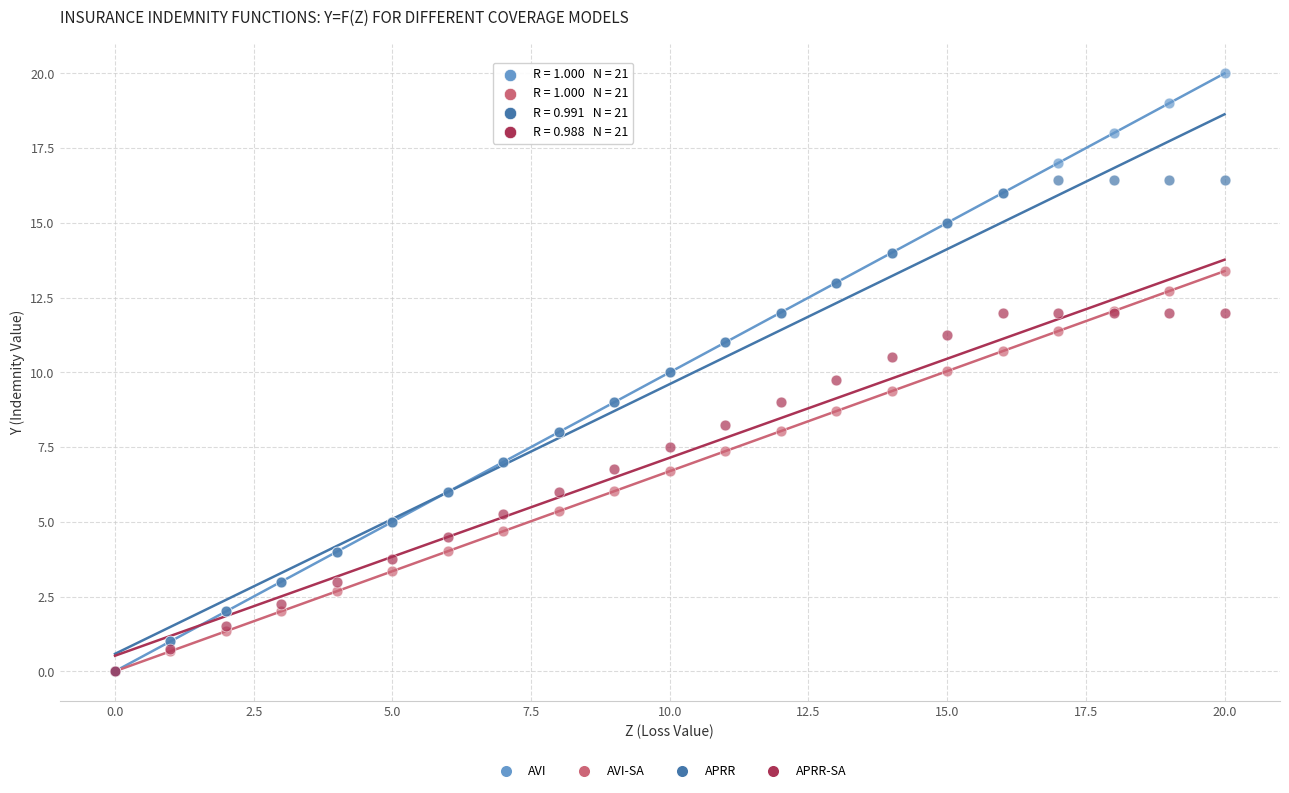

What are all the series names shown in the legend?

AVI, AVI-SA, APRR, APRR-SA